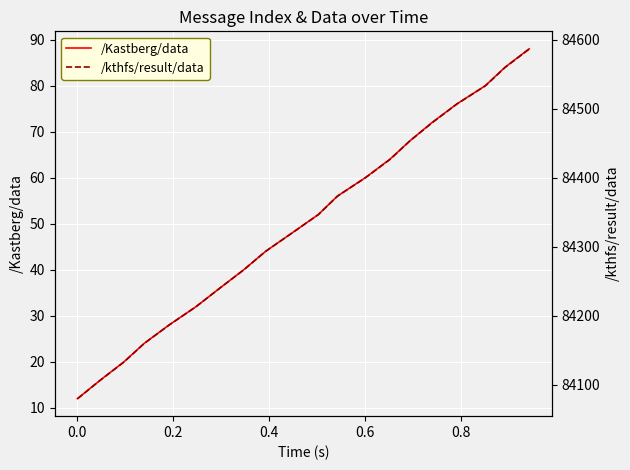

What are all the series names shown in the legend?

/Kastberg/data, /kthfs/result/data